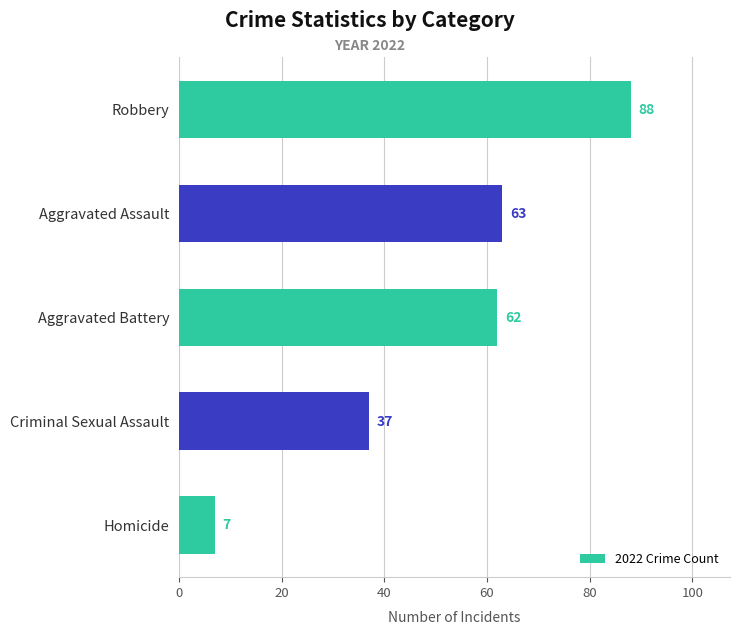

Reading top to bottom, transcribe all the data shown in this chart.

Robbery=88	Aggravated Assault=63	Aggravated Battery=62	Criminal Sexual Assault=37	Homicide=7